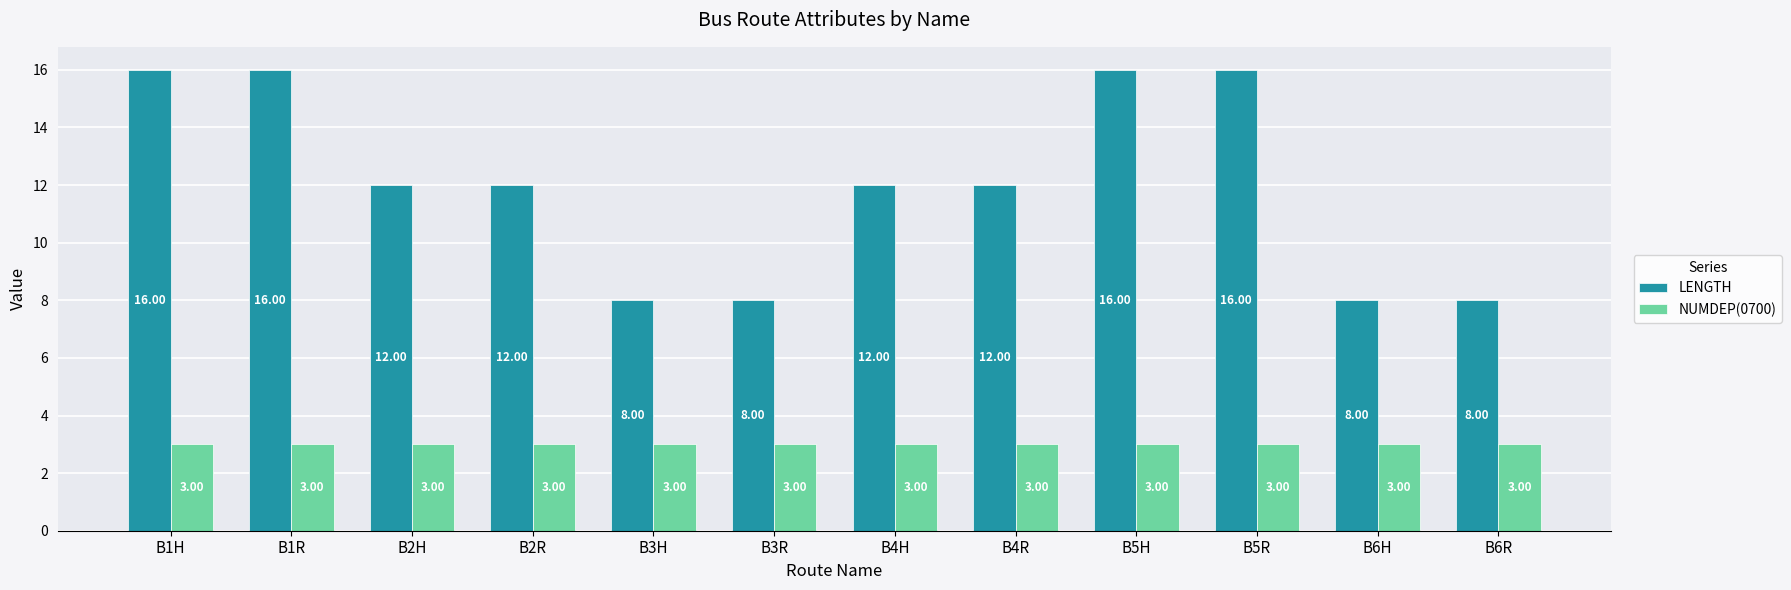

Is it true that NUMDEP(0700) equals 4 at B6H?

False